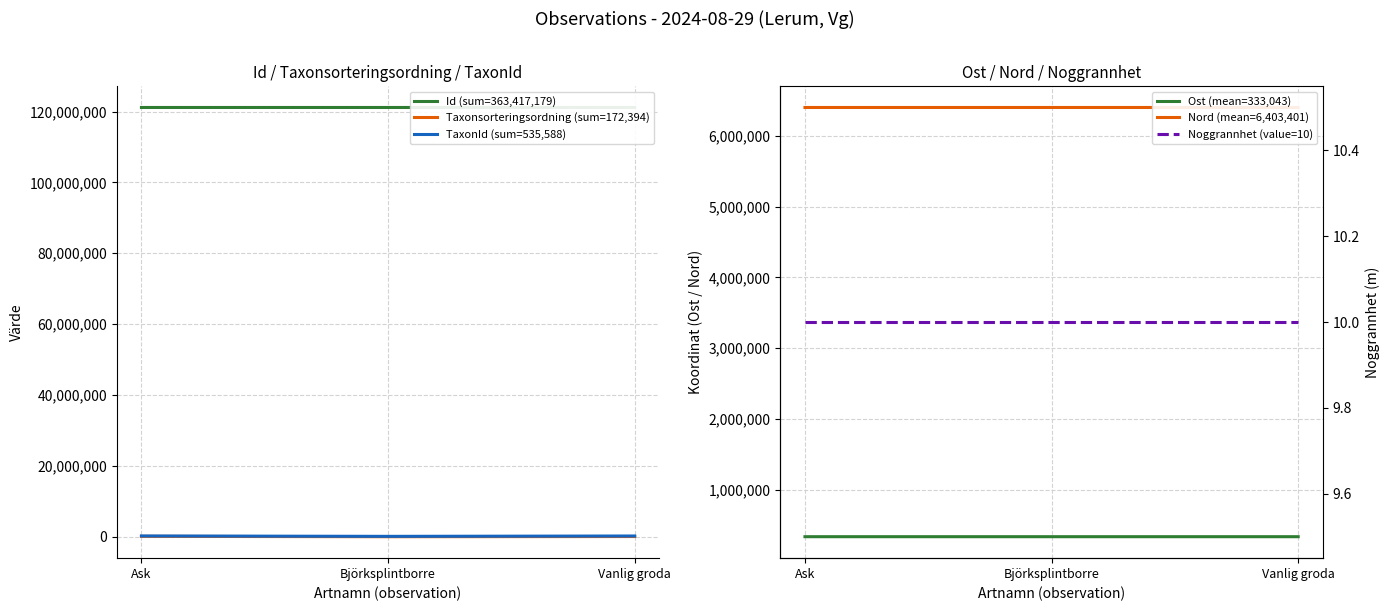

Which series has the largest range (max minus min)?

TaxonId (sum=535,588)